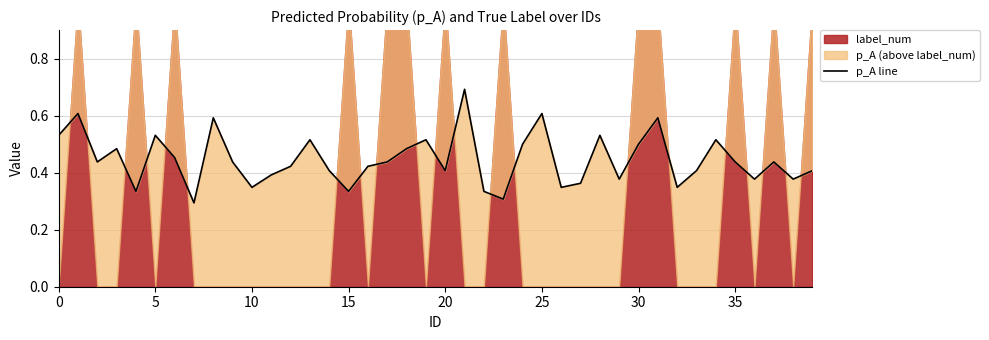

What is the change in value from 0 to 12?

-0.1